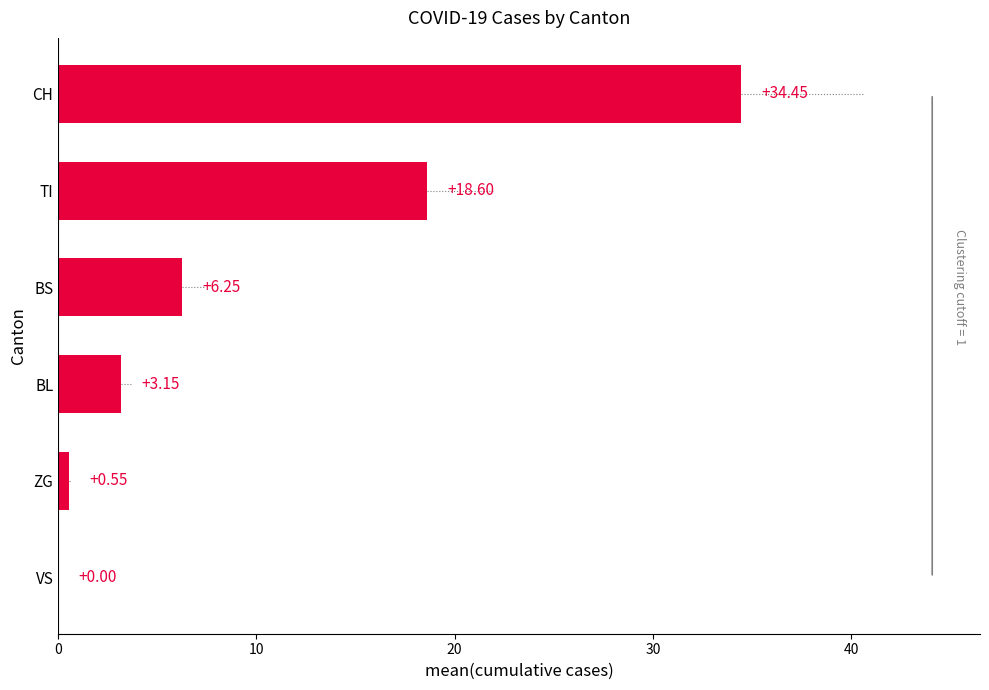

How many distinct data groups are displayed?

1